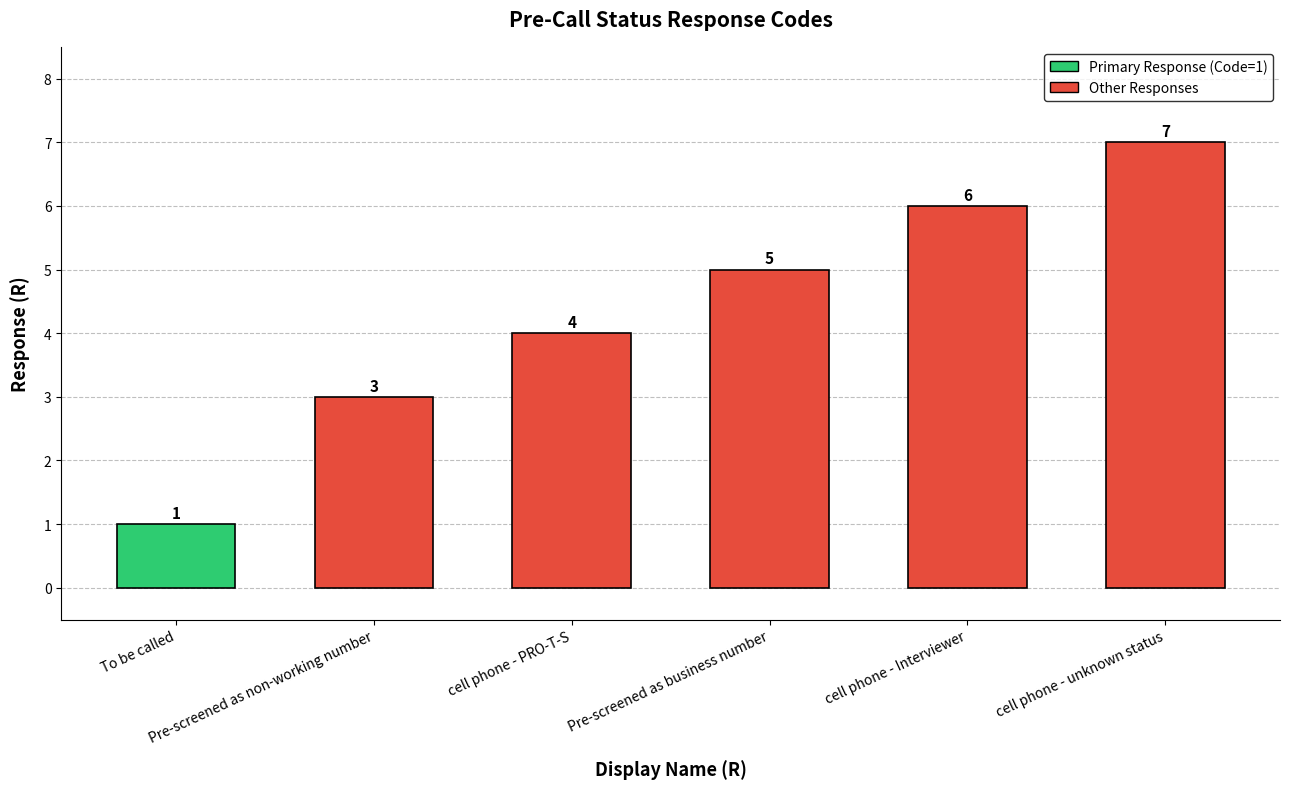

The chart shows a value of 1 at To be called. True or false?

True